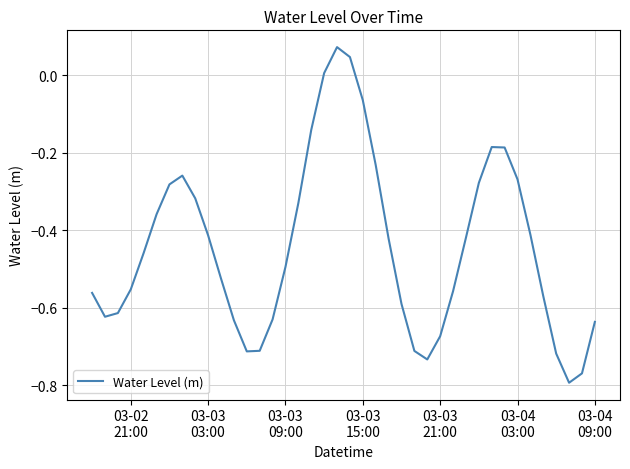

Does the chart have visible grid lines?

Yes